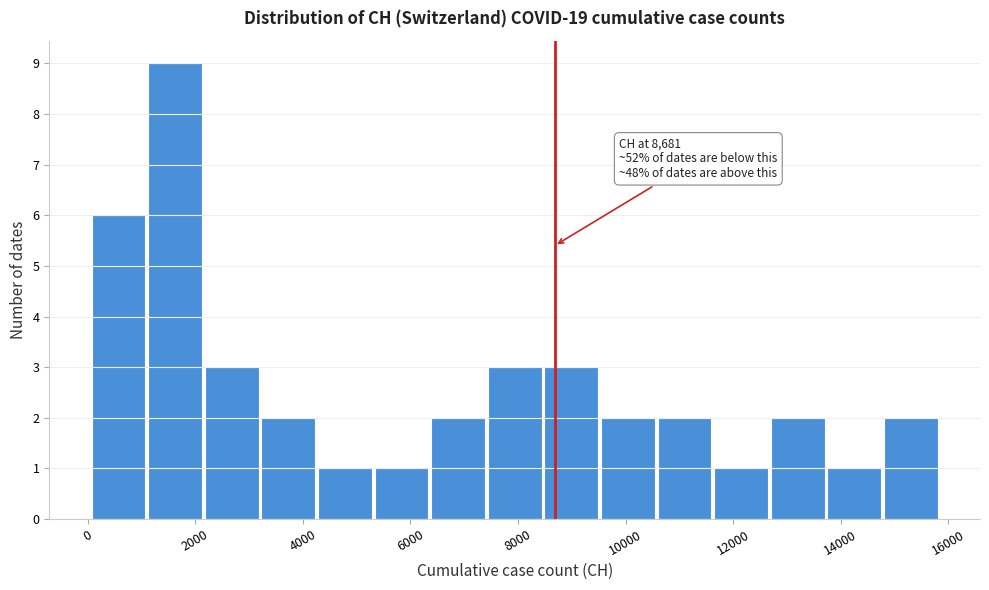

Which range on the x-axis has the tallest bar?

1200 to 2200